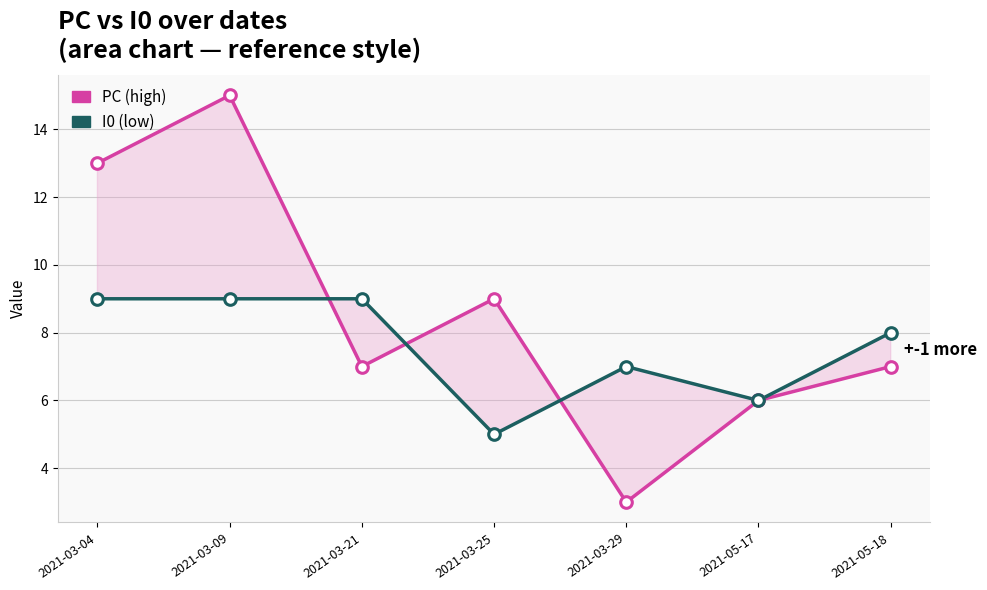

Which series has the largest Y range (max minus min)?

PC